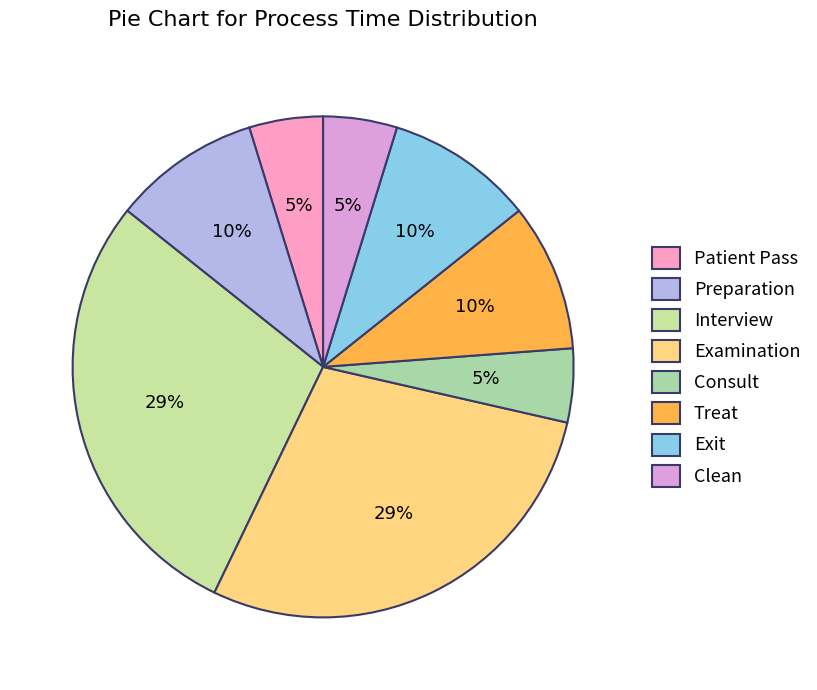

To the nearest percent, what is the average slice percentage?

12%